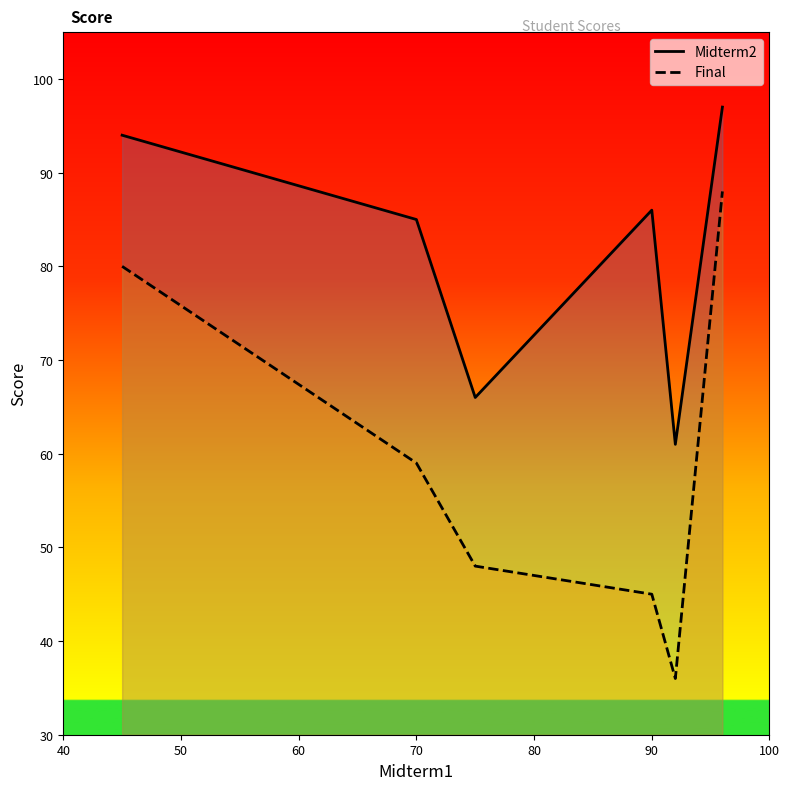

Is it true that Midterm2 equals 150 at 100?

False